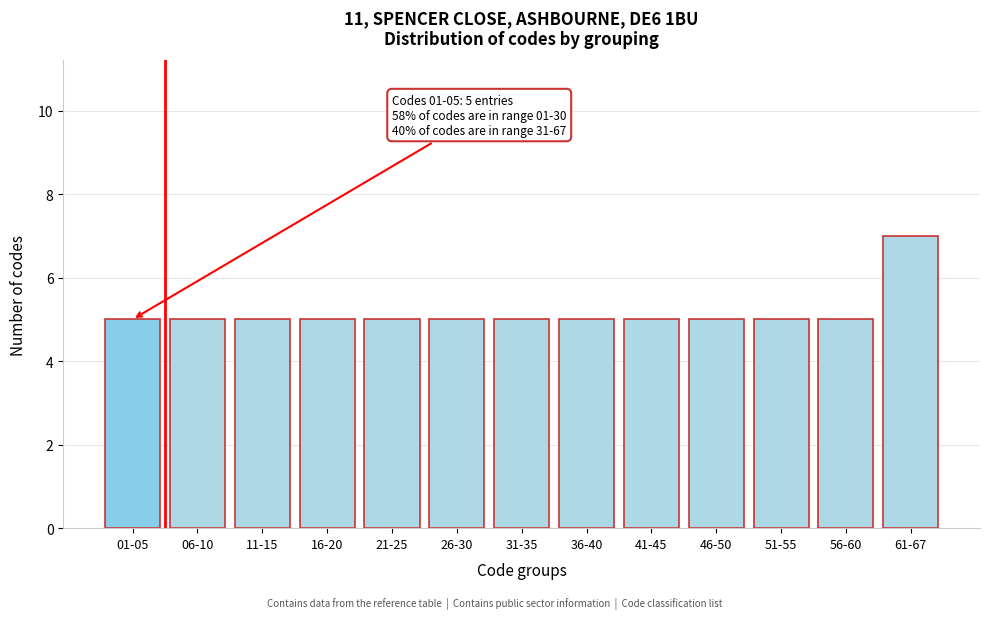

Reading left to right, what are all the values shown in this chart?

01-05=5	06-10=5	11-15=5	16-20=5	21-25=5	26-30=5	31-35=5	36-40=5	41-45=5	46-50=5	51-55=5	56-60=5	61-67=7